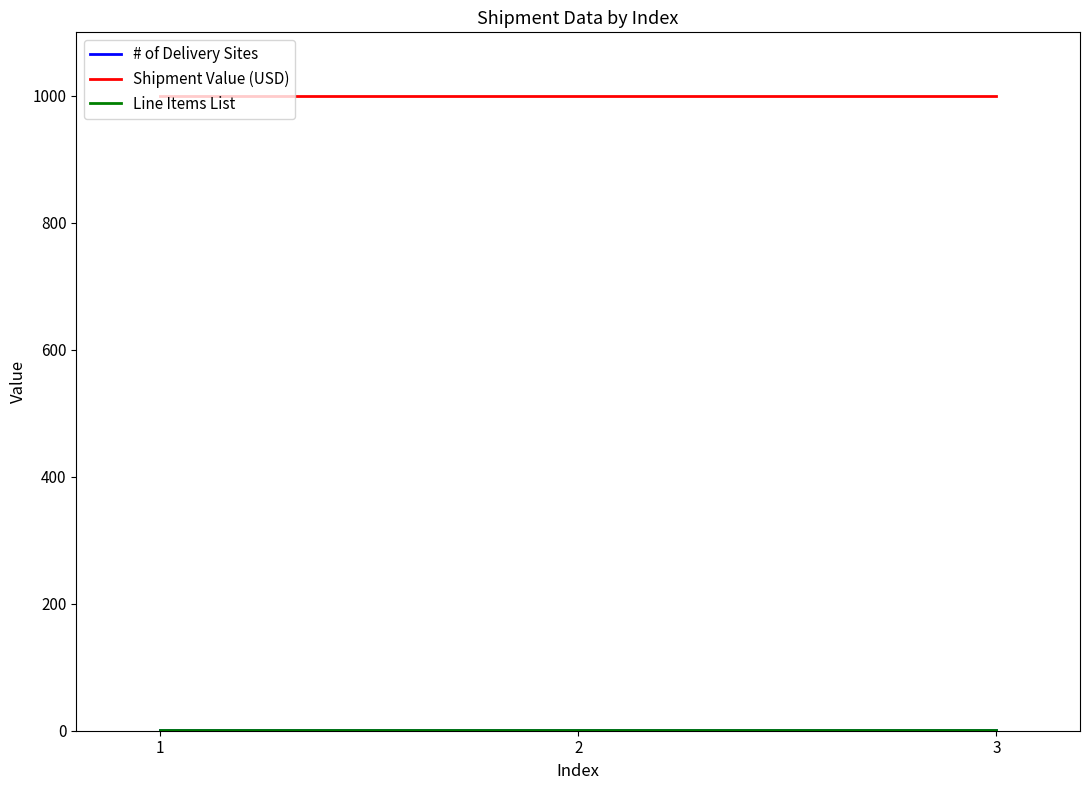

Does the chart have visible grid lines?

No